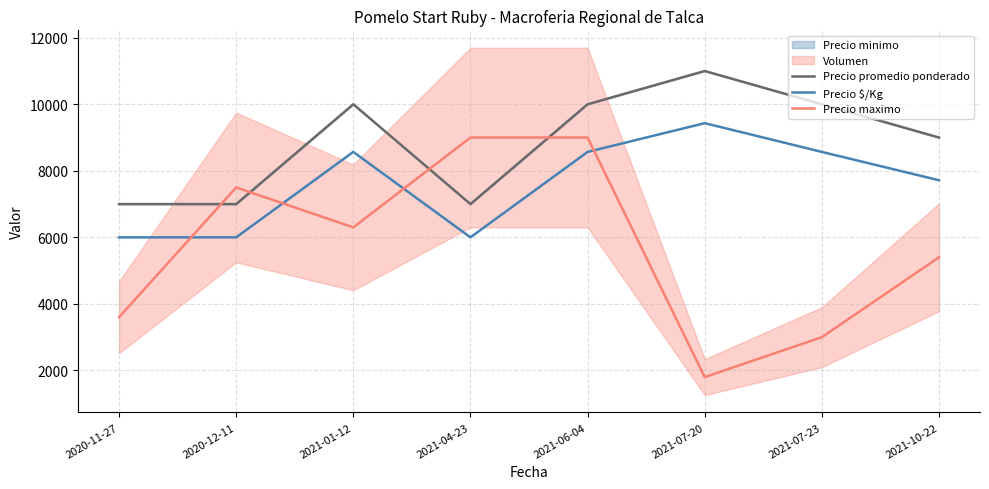

How many values in the Precio maximo series are below 6300?

4